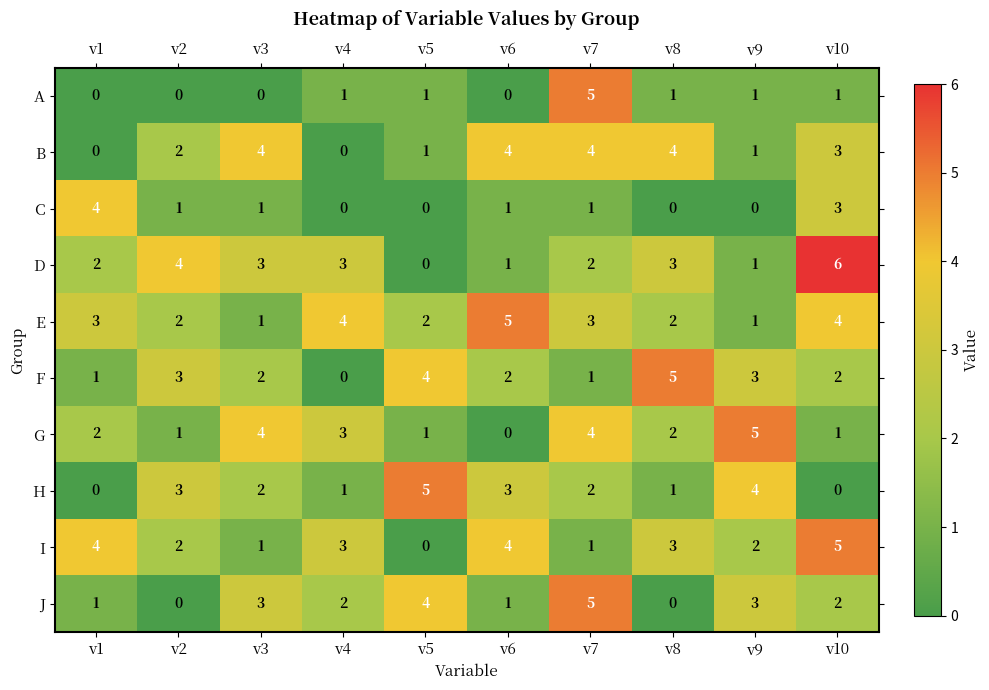

At how many categories does at least one series exceed 1?

10